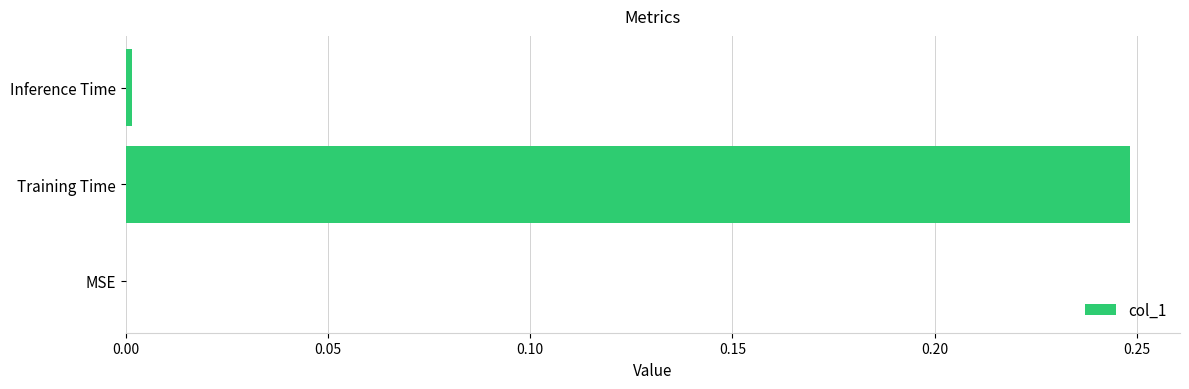

The chart shows a value of 0.1 at Training Time. True or false?

False